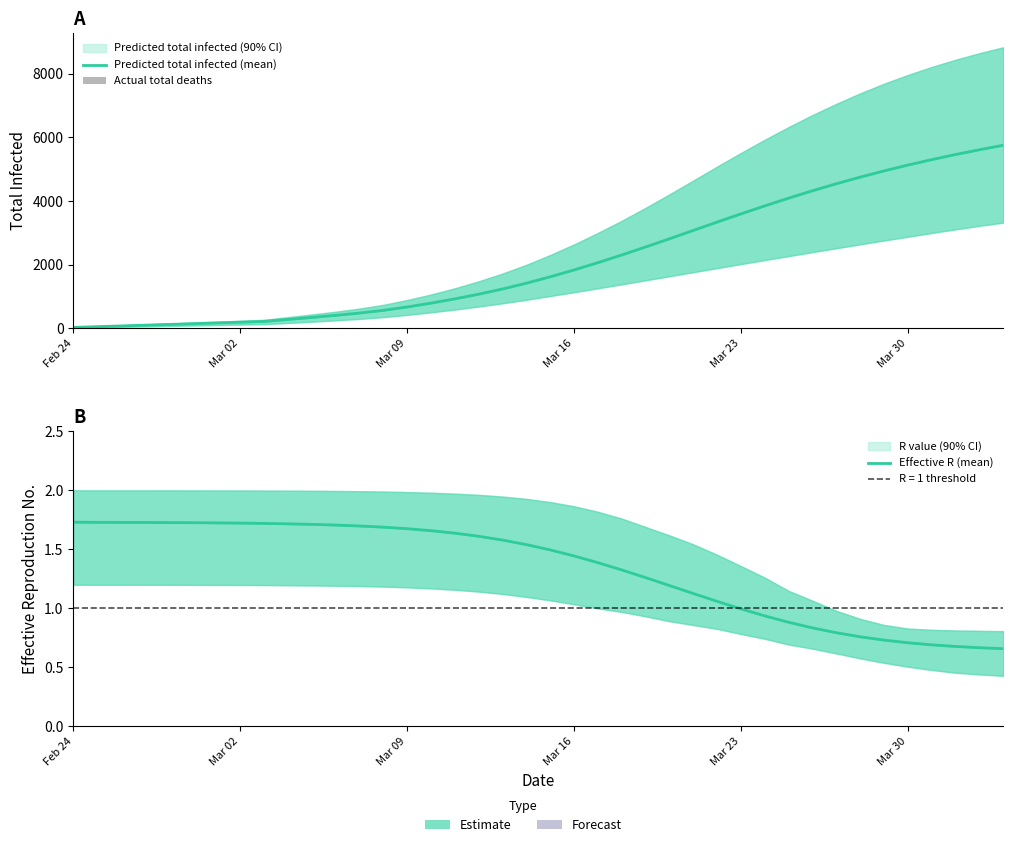

Reading left to right, list all the values displayed in this chart.

predicted_total_infected_mean: predicted_total_infected_mean=23.0	predicted_total_infected_lower=47.0	predicted_total_infected_upper=70.0	r_values_mean=94.0	r_values_lower=117.0	r_values_upper=140.0	6=164.0	7=187.0	8=211.0	9=274.0	10=337.0	11=403.0	12=475.0	13=560.0	14=666.0	15=787.0	16=921.0	17=1068.0	18=1232.0	19=1414.0	20=1615.0	21=1831.0	22=2060.0	23=2301.0	24=2553.0	25=2811.0	26=3074.0	27=3336.0	28=3594.0	29=3846.0	30=4089.0	31=4322.0	32=4542.0	33=4750.0	34=4946.0	35=5129.0	36=5300.0	37=5461.0	38=5611.0	39=5752.0
predicted_total_infected_lower: predicted_total_infected_mean=14.0	predicted_total_infected_lower=28.0	predicted_total_infected_upper=42.0	r_values_mean=56.0	r_values_lower=70.0	r_values_upper=84.0	6=98.0	7=112.0	8=126.0	9=164.0	10=203.0	11=245.0	12=291.0	13=347.0	14=417.0	15=497.0	16=585.0	17=680.0	18=782.0	19=892.0	20=1010.0	21=1130.0	22=1253.0	23=1378.0	24=1505.0	25=1632.0	26=1760.0	27=1888.0	28=2015.0	29=2141.0	30=2266.0	31=2391.0	32=2514.0	33=2636.0	34=2756.0	35=2875.0	36=2993.0	37=3107.0	38=3218.0	39=3320.0
predicted_total_infected_upper: predicted_total_infected_mean=29.0	predicted_total_infected_lower=58.0	predicted_total_infected_upper=87.0	r_values_mean=116.0	r_values_lower=145.0	r_values_upper=174.0	6=203.0	7=232.0	8=261.0	9=345.0	10=428.0	11=516.0	12=614.0	13=732.0	14=883.0	15=1057.0	16=1252.0	17=1471.0	18=1716.0	19=1991.0	20=2299.0	21=2633.0	22=2993.0	23=3376.0	24=3782.0	25=4206.0	26=4642.0	27=5080.0	28=5508.0	29=5925.0	30=6323.0	31=6702.0	32=7054.0	33=7383.0	34=7686.0	35=7961.0	36=8212.0	37=8440.0	38=8646.0	39=8832.0
r_values_mean: predicted_total_infected_mean=1.7	predicted_total_infected_lower=1.7	predicted_total_infected_upper=1.7	r_values_mean=1.7	r_values_lower=1.7	r_values_upper=1.7	6=1.7	7=1.7	8=1.7	9=1.7	10=1.7	11=1.7	12=1.7	13=1.7	14=1.7	15=1.7	16=1.6	17=1.6	18=1.6	19=1.5	20=1.5	21=1.4	22=1.4	23=1.3	24=1.3	25=1.2	26=1.1	27=1.1	28=1.0	29=0.9	30=0.9	31=0.8	32=0.8	33=0.8	34=0.7	35=0.7	36=0.7	37=0.7	38=0.7	39=0.7
r_values_lower: predicted_total_infected_mean=1.2	predicted_total_infected_lower=1.2	predicted_total_infected_upper=1.2	r_values_mean=1.2	r_values_lower=1.2	r_values_upper=1.2	6=1.2	7=1.2	8=1.2	9=1.2	10=1.2	11=1.2	12=1.2	13=1.2	14=1.2	15=1.2	16=1.2	17=1.1	18=1.1	19=1.1	20=1.1	21=1.0	22=1.0	23=1.0	24=0.9	25=0.9	26=0.9	27=0.8	28=0.8	29=0.7	30=0.7	31=0.7	32=0.6	33=0.6	34=0.5	35=0.5	36=0.5	37=0.5	38=0.4	39=0.4
r_values_upper: predicted_total_infected_mean=2.0	predicted_total_infected_lower=2.0	predicted_total_infected_upper=2.0	r_values_mean=2.0	r_values_lower=2.0	r_values_upper=2.0	6=2.0	7=2.0	8=2.0	9=2.0	10=2.0	11=2.0	12=2.0	13=2.0	14=2.0	15=2.0	16=2.0	17=2.0	18=1.9	19=1.9	20=1.9	21=1.9	22=1.8	23=1.8	24=1.7	25=1.6	26=1.5	27=1.5	28=1.4	29=1.3	30=1.1	31=1.1	32=1.0	33=0.9	34=0.9	35=0.8	36=0.8	37=0.8	38=0.8	39=0.8